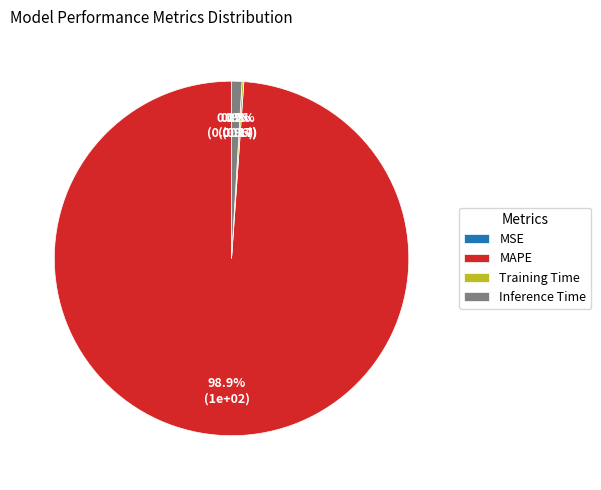

Is the sum of Inference Time and MAPE greater than half?

Yes